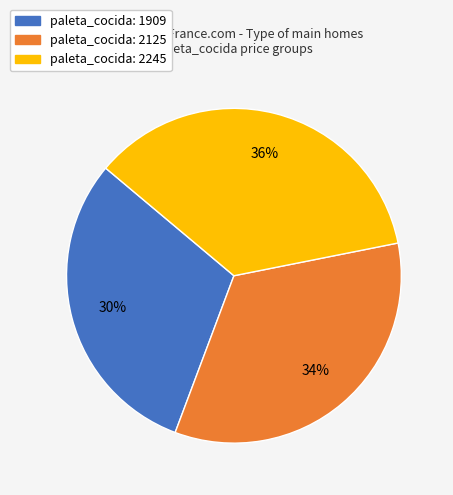

Which slice is the smallest?

paleta_cocida: 1909